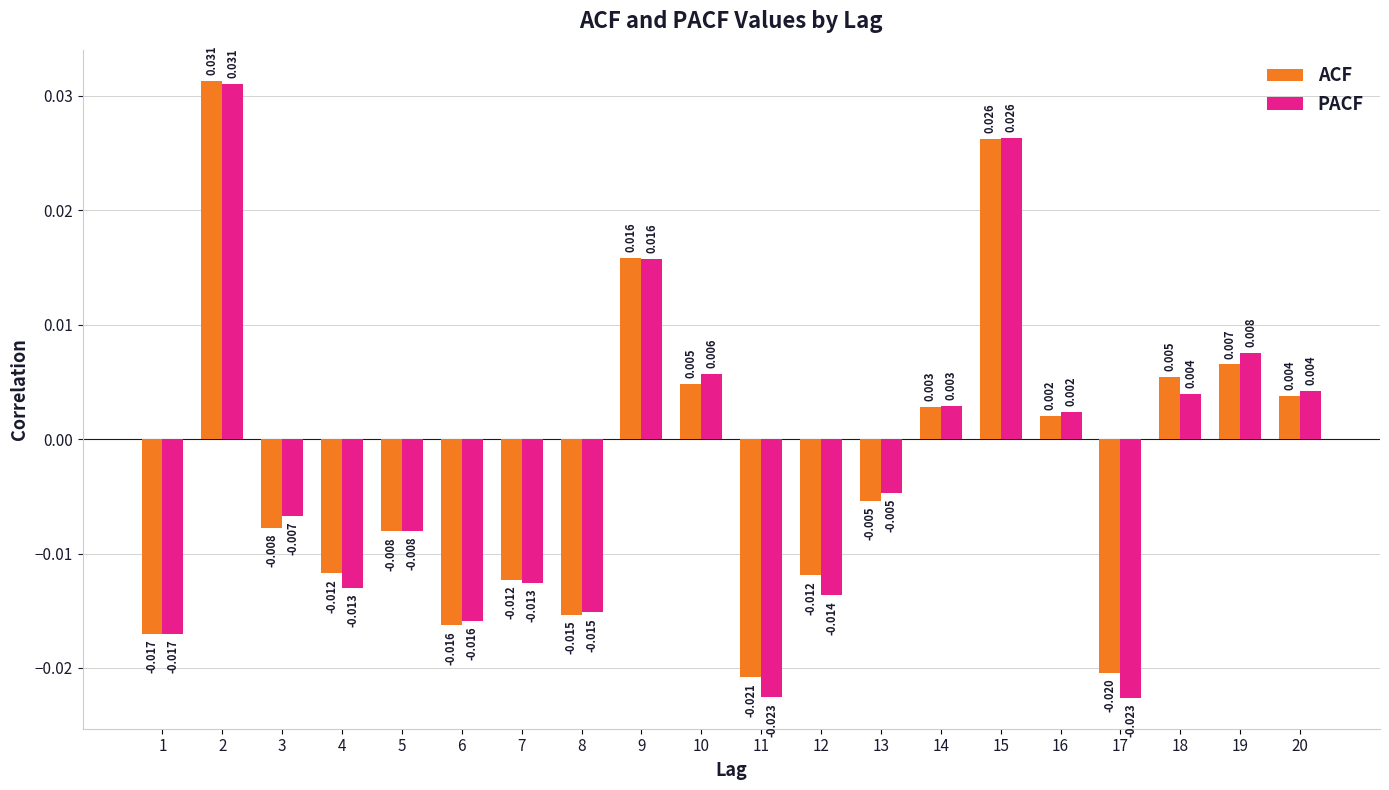

What are all the series names shown in the legend?

ACF, PACF